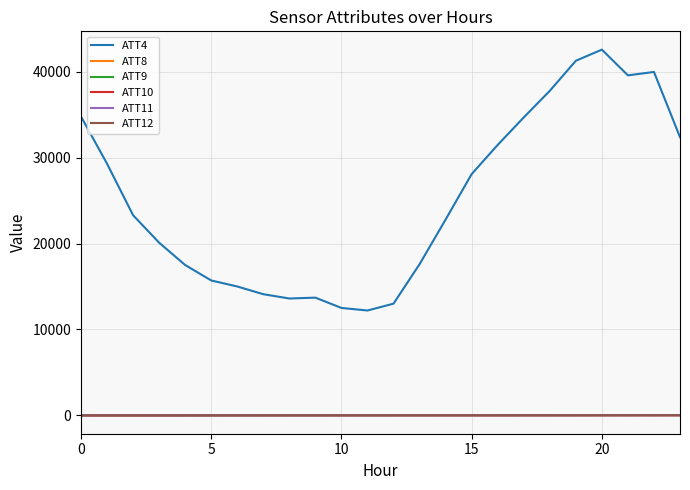

Which series has the largest total across all categories?

ATT4